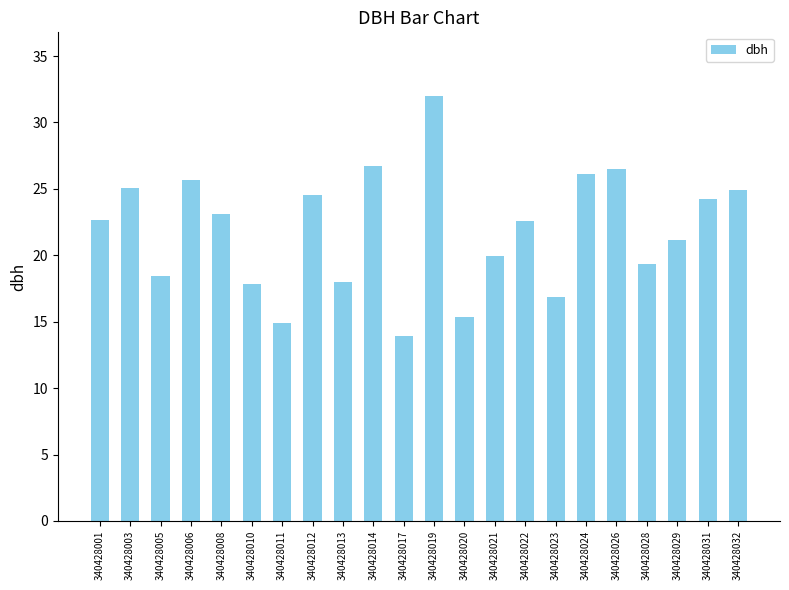

What is the change in value from 340428001 to 340428017?

-8.7